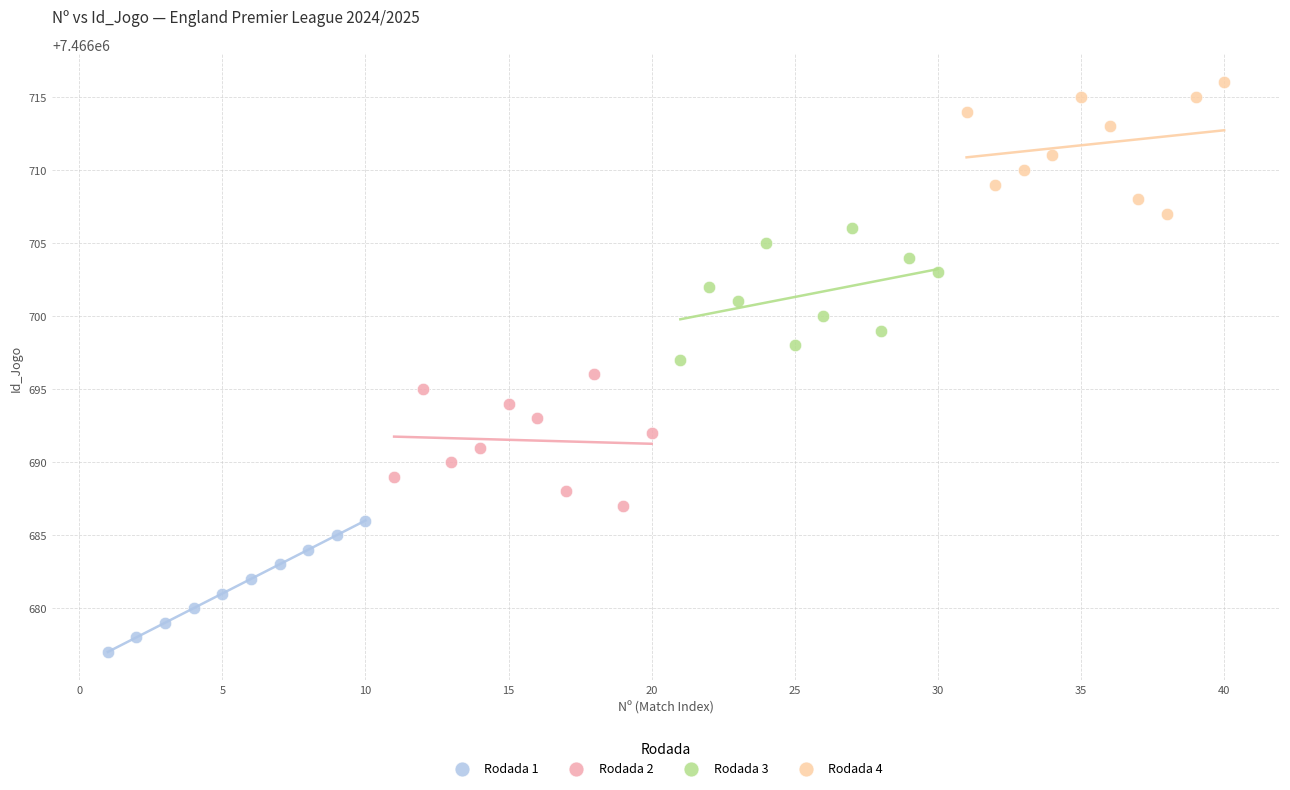

Which series reaches the maximum Y coordinate?

Rodada 4